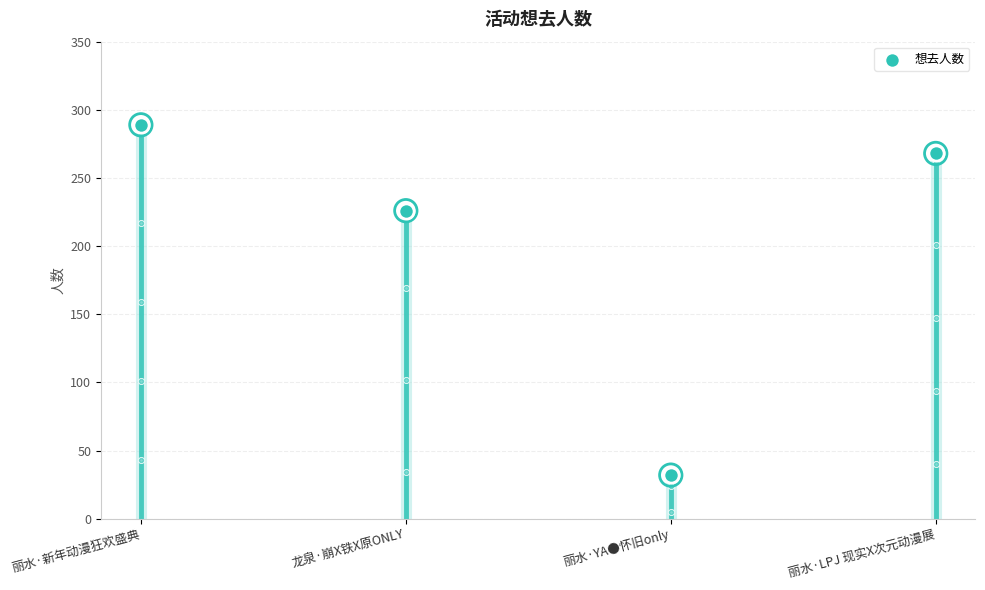

Approximately how many times larger is the value at 丽水·YA●怀旧only compared to 丽水·新年动漫狂欢盛典?

0.1